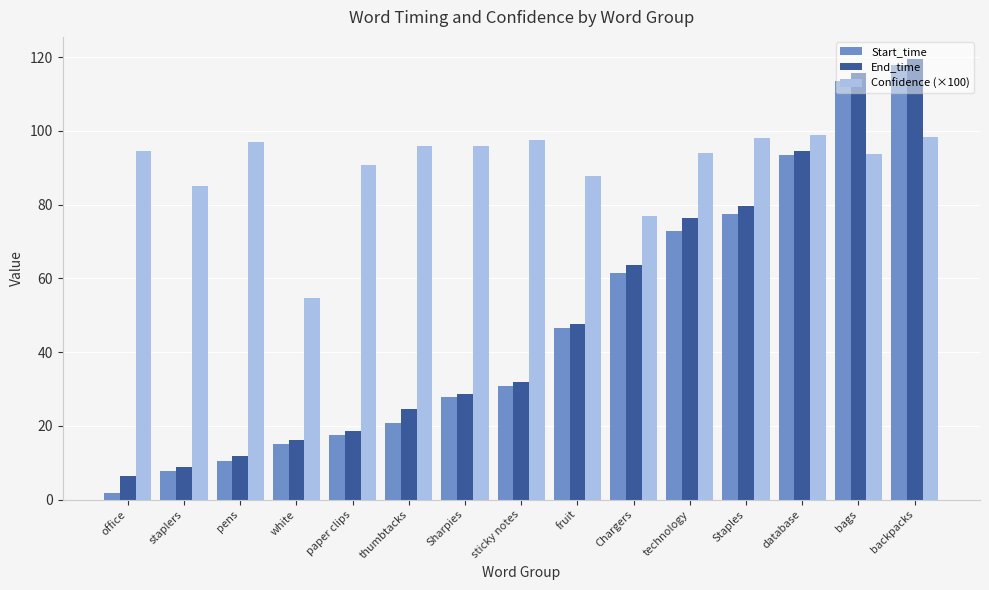

Count the number of categories in the chart.

15